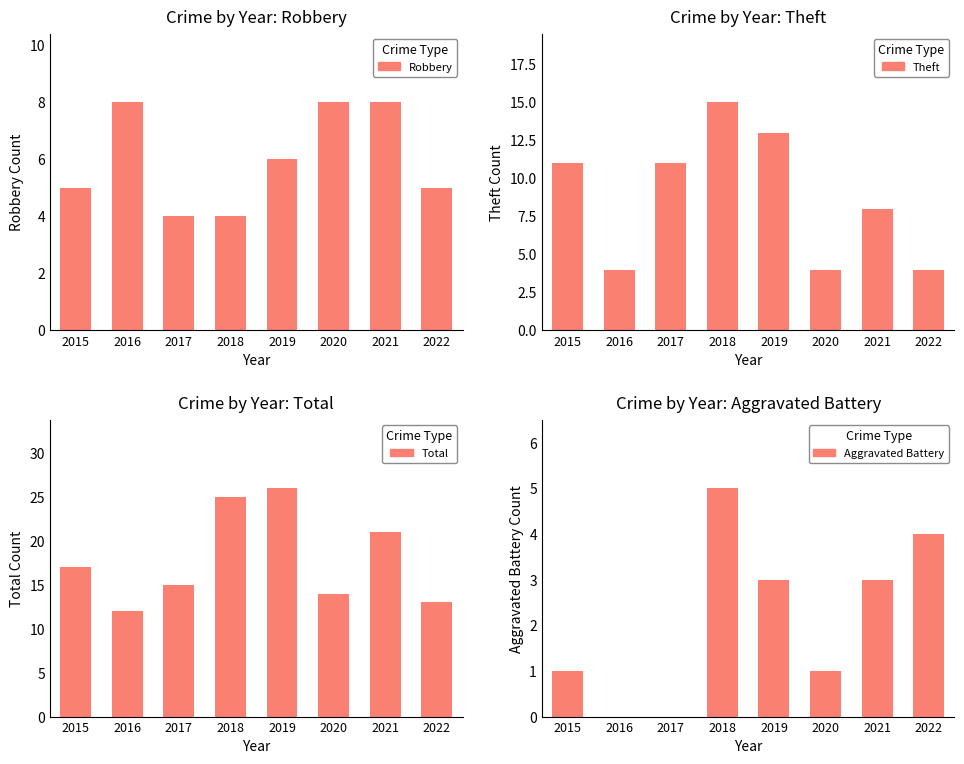

What is the sum of all Theft values?

70